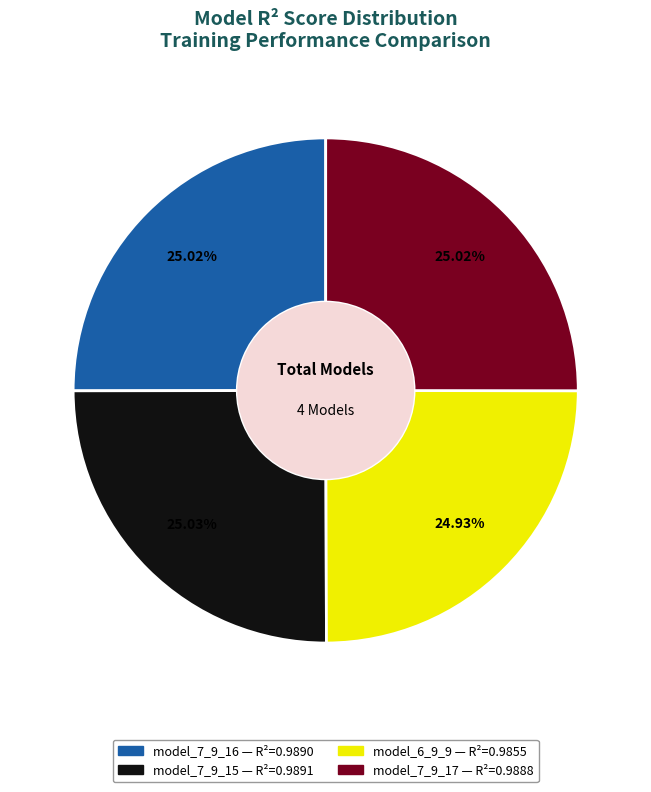

Is there any slice that represents more than half of the pie?

No